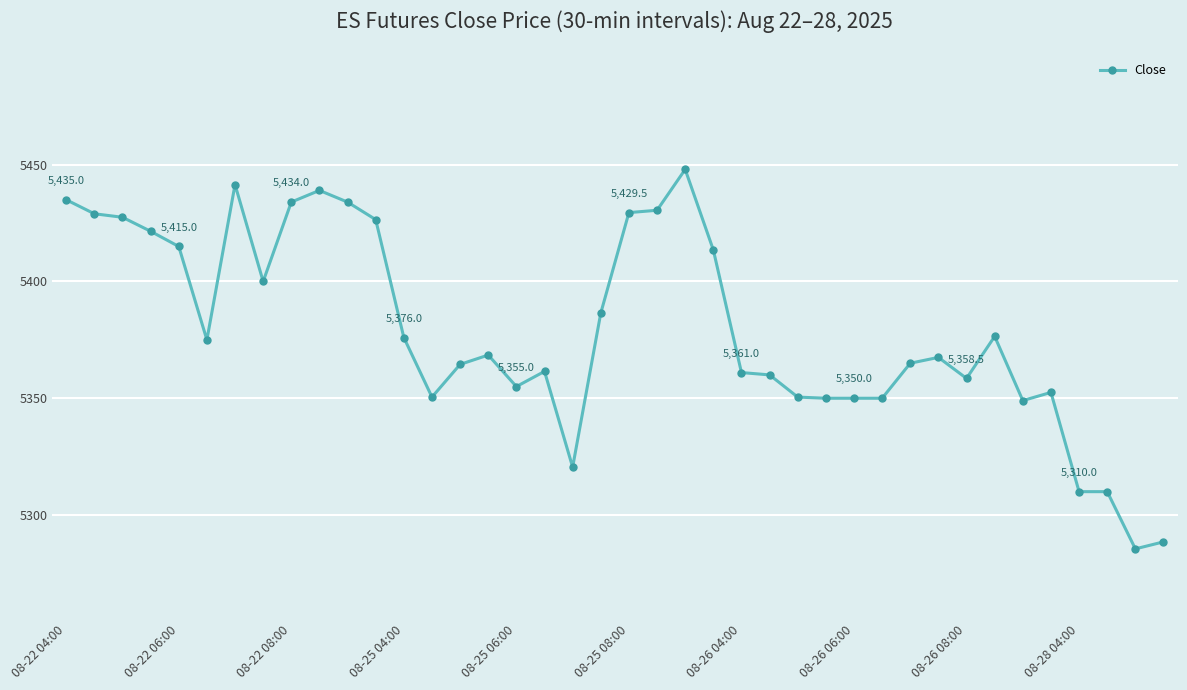

What is the value of the 35th point from the left?

5349.0